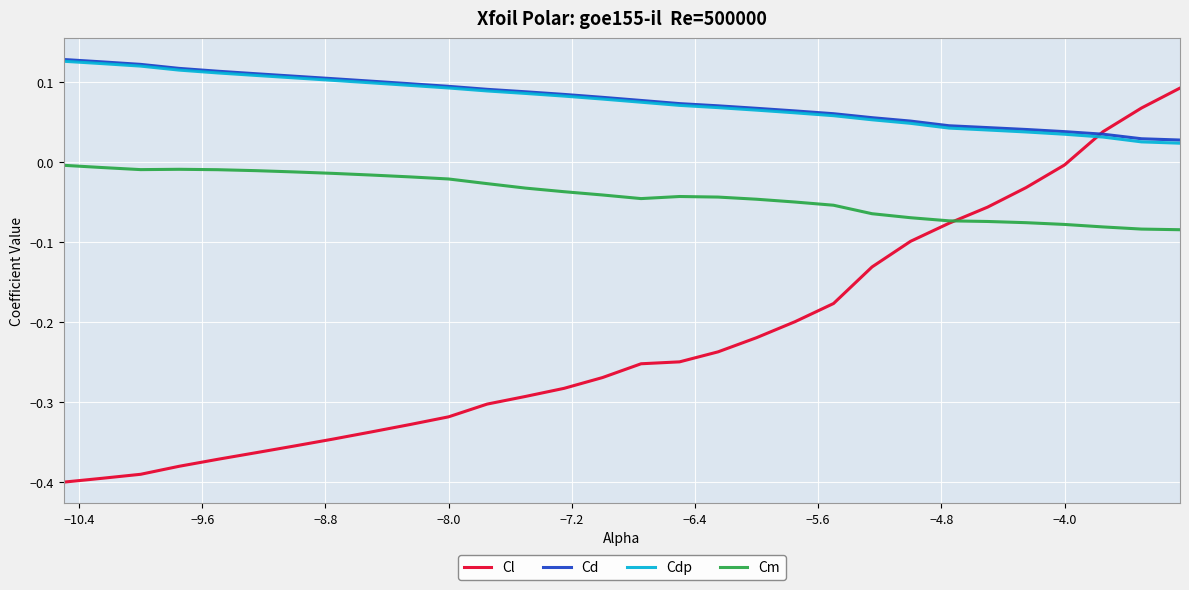

Which series has the largest range (max minus min)?

Cl